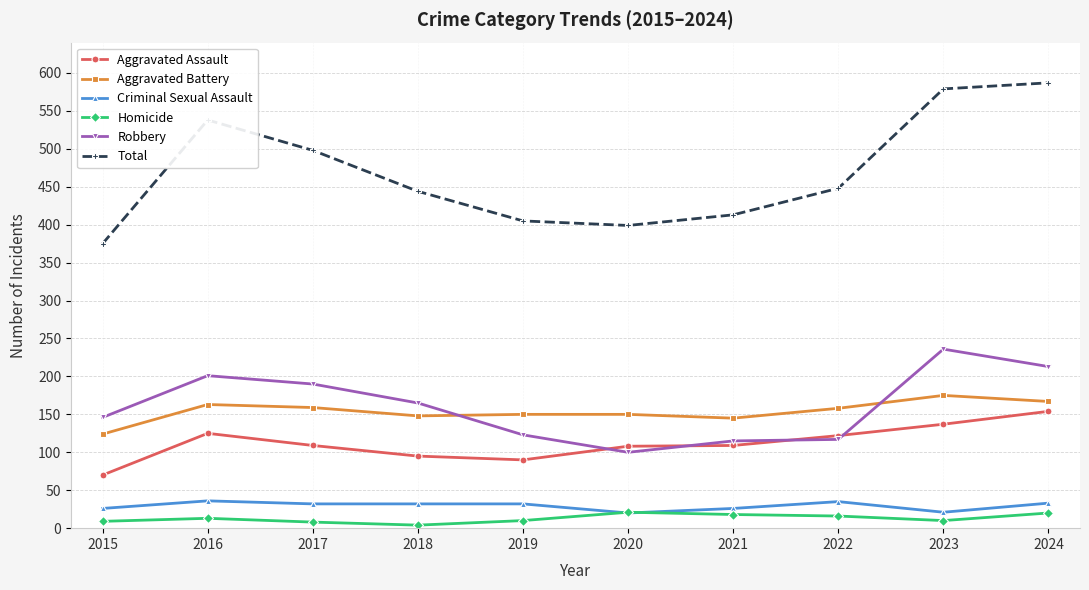

What is the total value across all series at 2015?

750